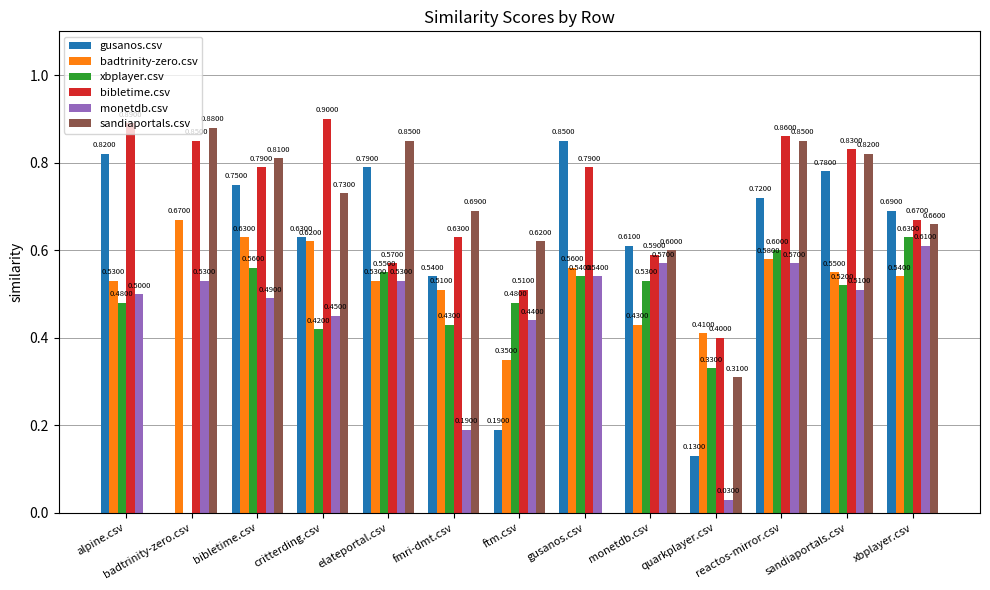

True or false: bibletime.csv has a value of 0.6 at elateportal.csv.

True